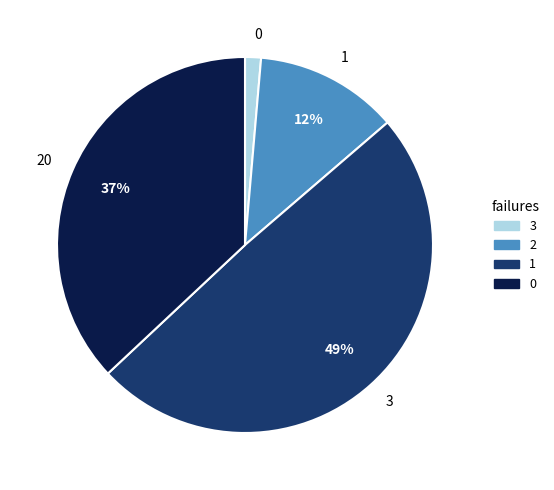

To the nearest percent, what portion does 0 represent?

1%